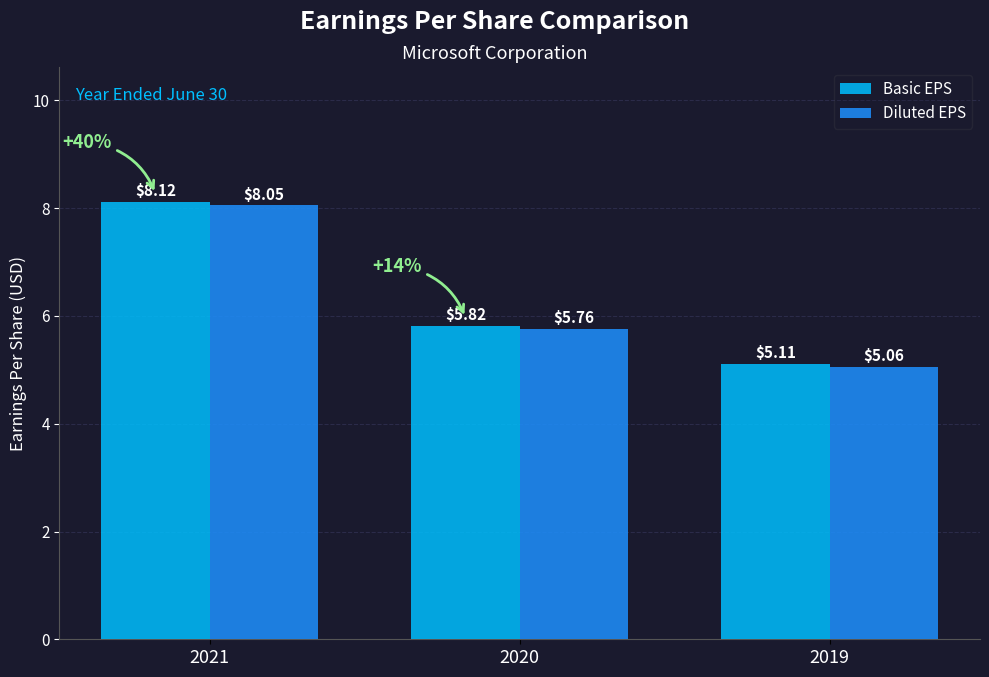

What is the sum of the Diluted EPS values at 2019 and 2021?

13.1